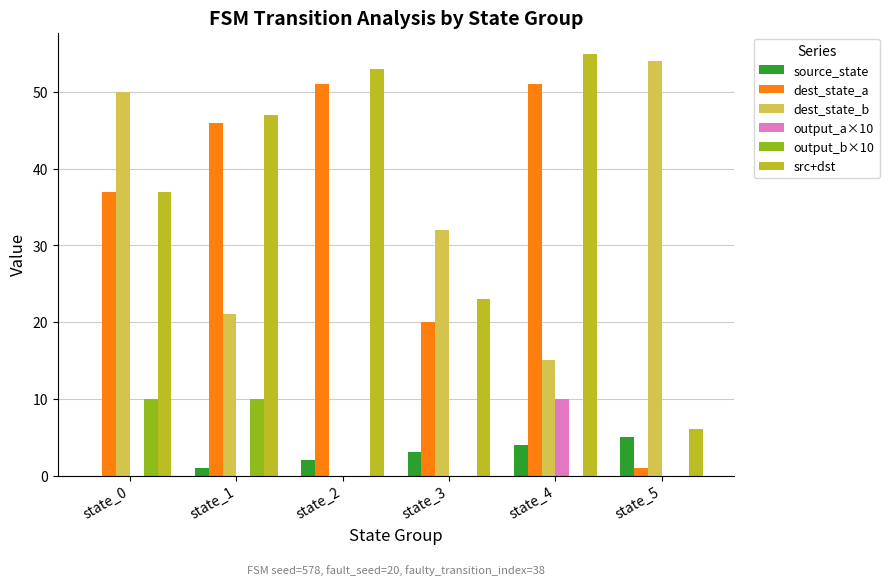

Which series has the widest spread of values?

dest_state_b